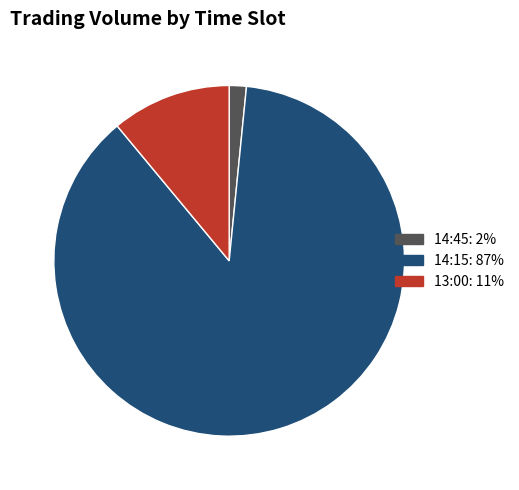

How many segments does this pie chart have?

3